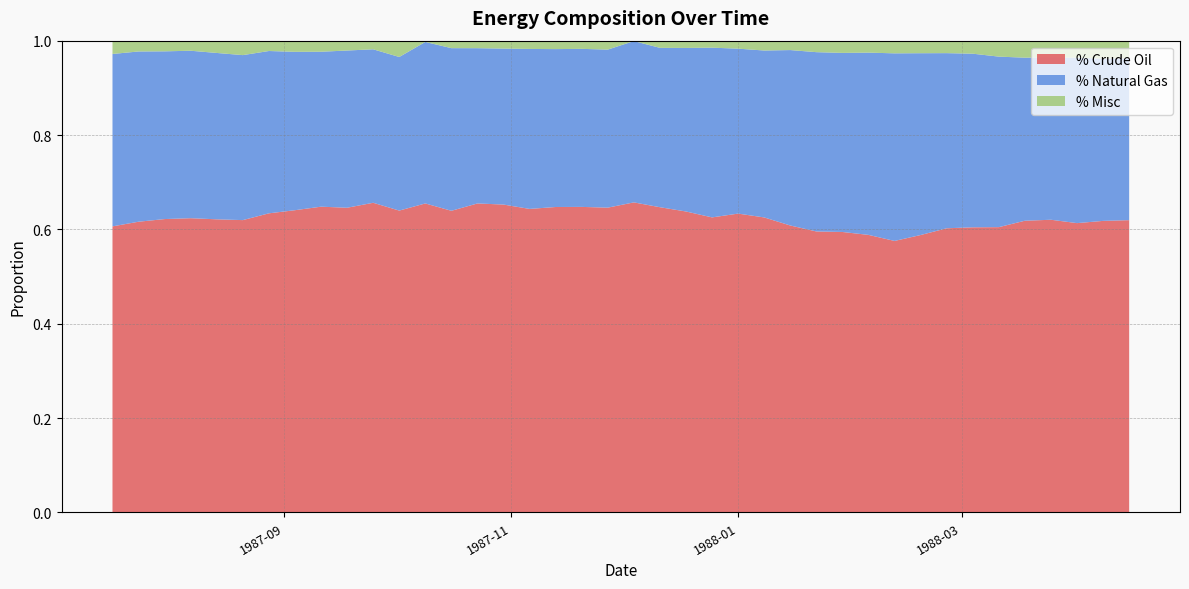

Reading left to right, what are all the values shown in this chart?

% Crude Oil: 0.6	0.6	0.6	0.6	0.6	0.6	0.6	0.6	0.6	0.6	0.7	0.6	0.7	0.6	0.7	0.7	0.6	0.6	0.6	0.6	0.7	0.6	0.6	0.6	0.6	0.6	0.6	0.6	0.6	0.6	0.6	0.6	0.6	0.6	0.6	0.6	0.6	0.6	0.6	0.6
% Natural Gas: 0.4	0.4	0.4	0.4	0.4	0.3	0.3	0.3	0.3	0.3	0.3	0.3	0.3	0.3	0.3	0.3	0.3	0.3	0.3	0.3	0.3	0.3	0.3	0.4	0.3	0.4	0.4	0.4	0.4	0.4	0.4	0.4	0.4	0.4	0.4	0.3	0.3	0.4	0.3	0.3
% Misc: 0.0	0.0	0.0	0.0	0.0	0.0	0.0	0.0	0.0	0.0	0.0	0.0	0.0	0.0	0.0	0.0	0.0	0.0	0.0	0.0	0.0	0.0	0.0	0.0	0.0	0.0	0.0	0.0	0.0	0.0	0.0	0.0	0.0	0.0	0.0	0.0	0.0	0.0	0.0	0.0